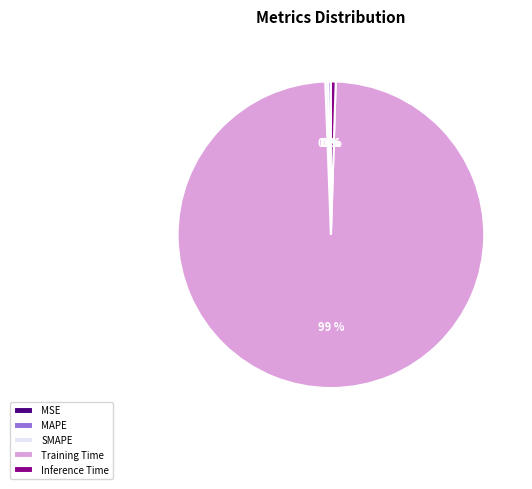

To the nearest percent, what is the average slice percentage?

20%